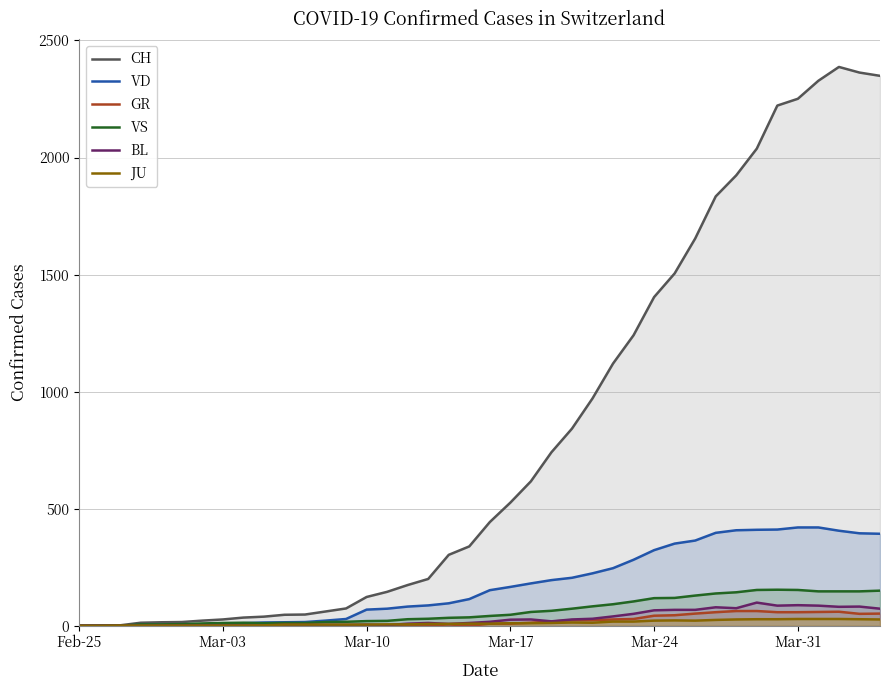

What is the maximum value shown in the chart?

2387